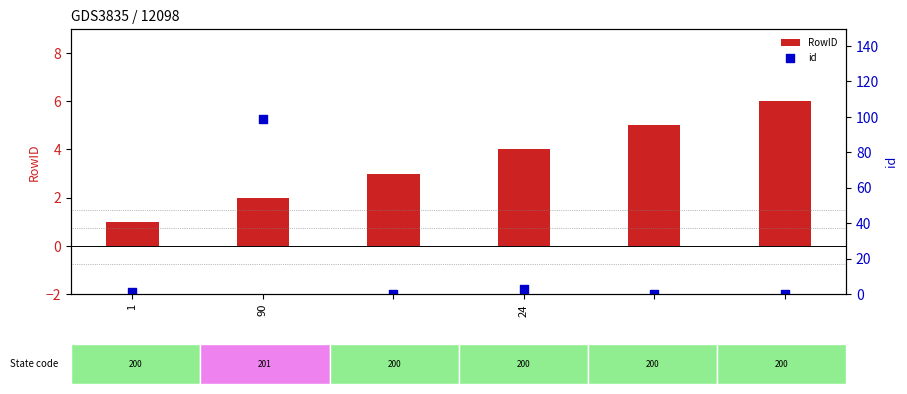

Which series has the largest total across all categories?

id